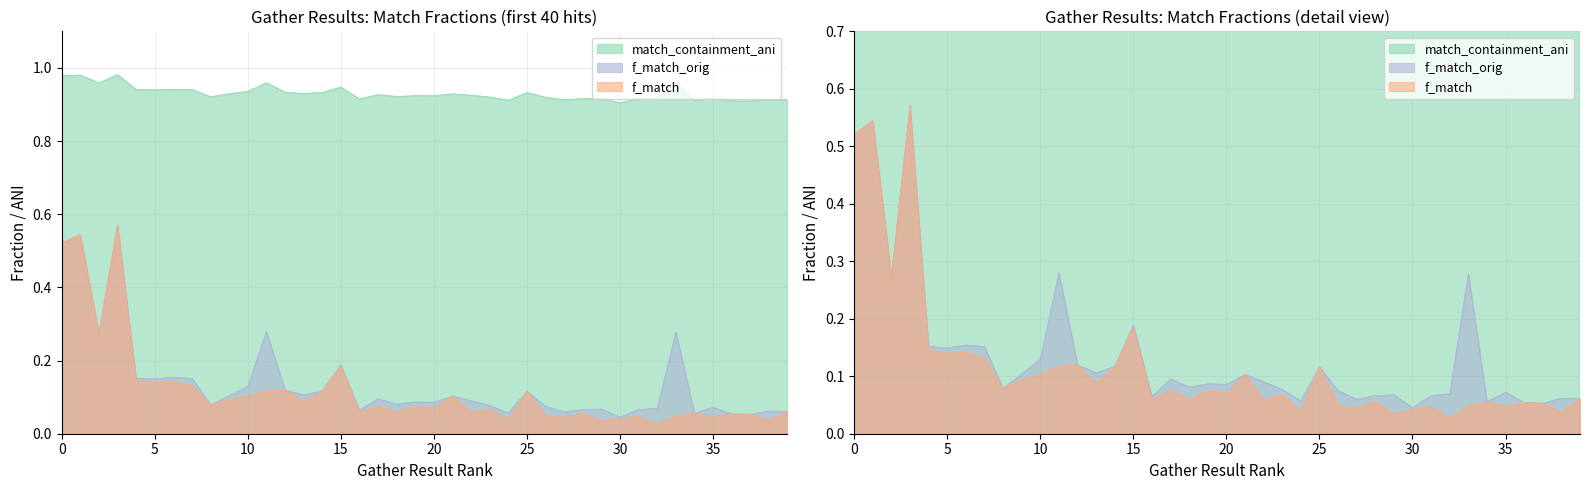

How many interior local peaks does the f_match_orig series have?

13